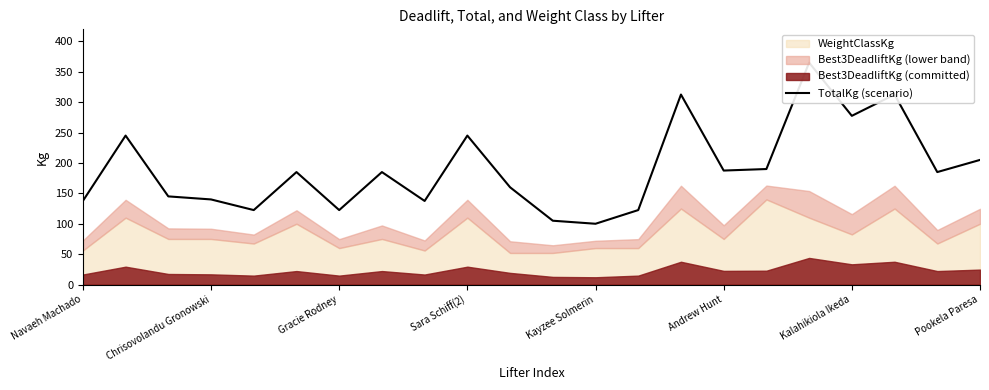

Between 8 and Kayzee Solmerin, which is larger?

8